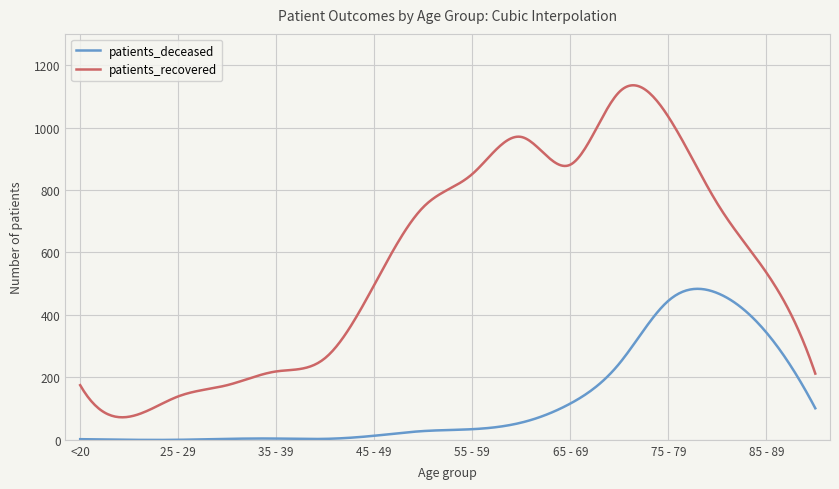

What is the highest value of the patients_recovered series?

1135.4